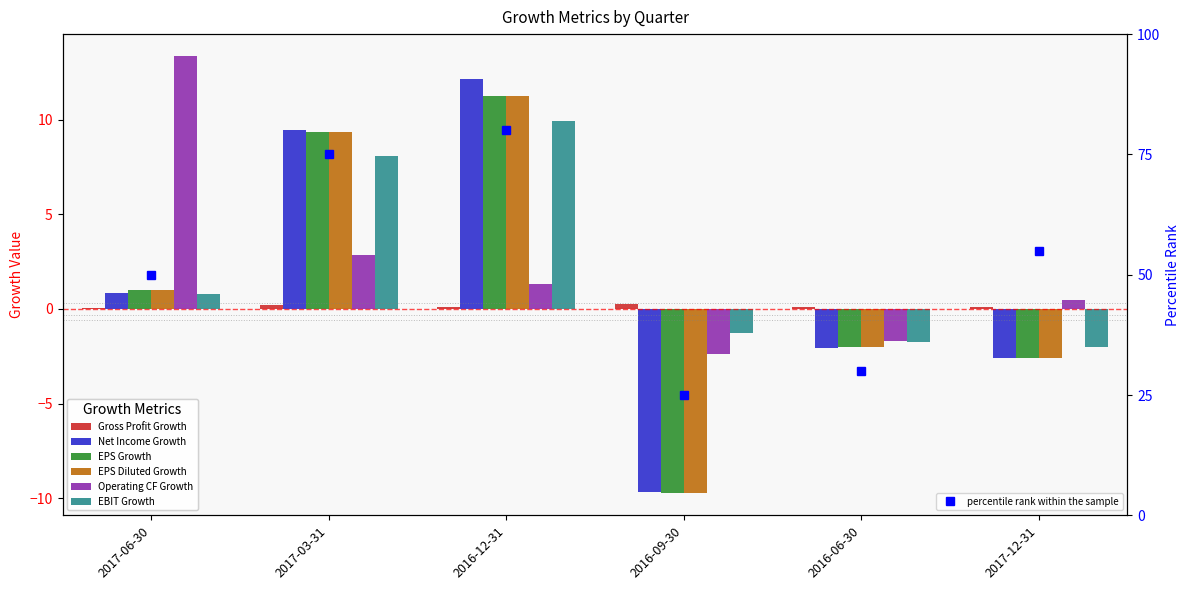

What is the label of the 4th bar from the left?

2016-09-30